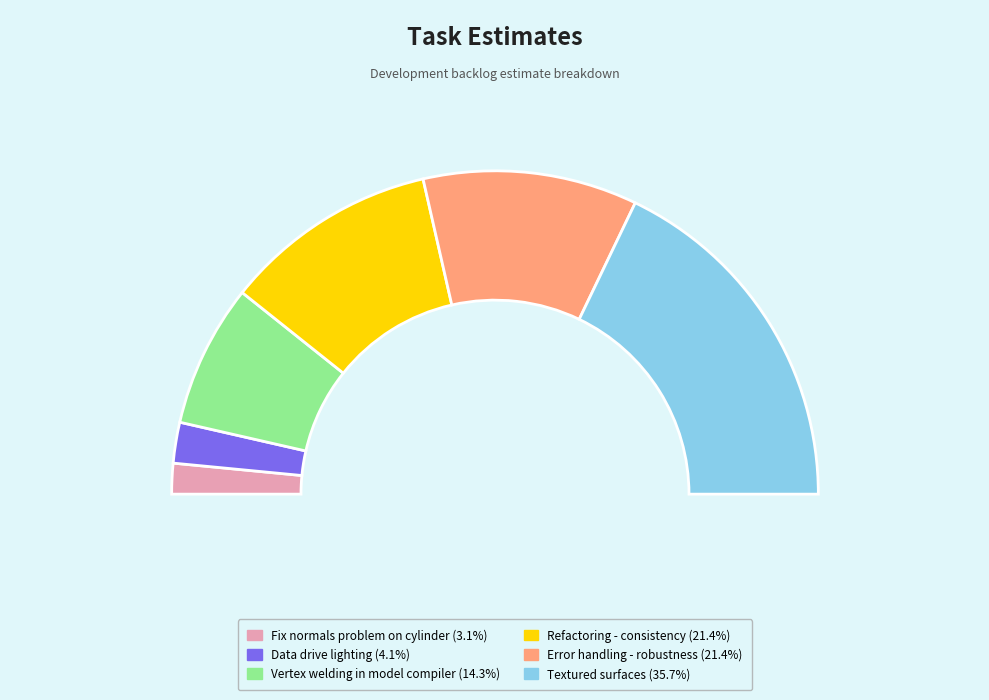

Which has a higher value, Refactoring - consistency or Data drive lighting?

Refactoring - consistency